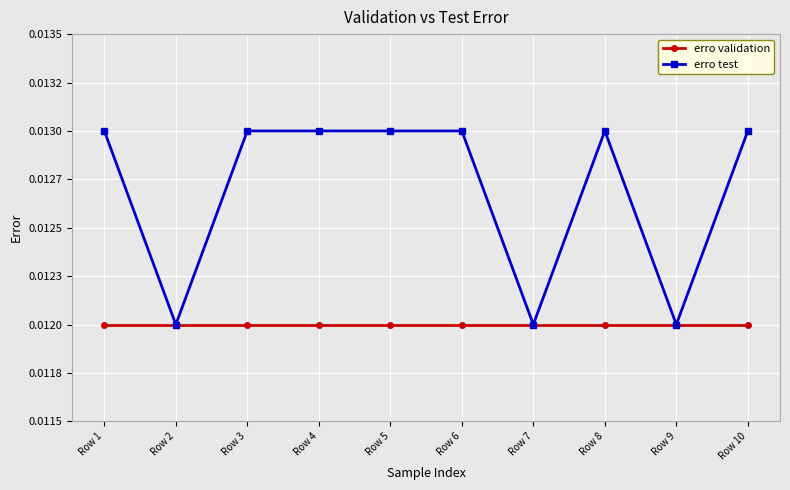

What are all the series names shown in the legend?

erro validation, erro test